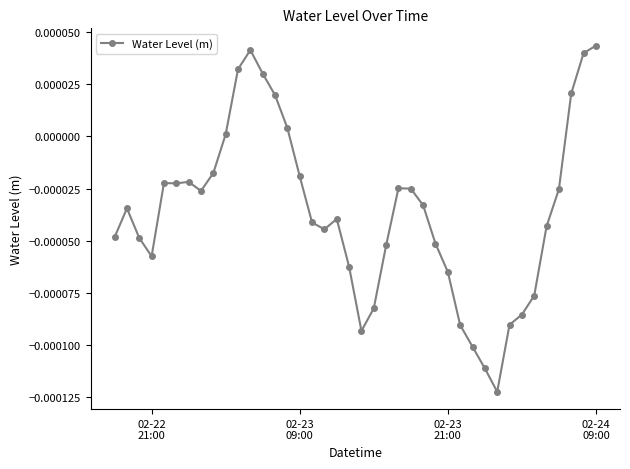

Is this an area chart (filled region under the line)?

No